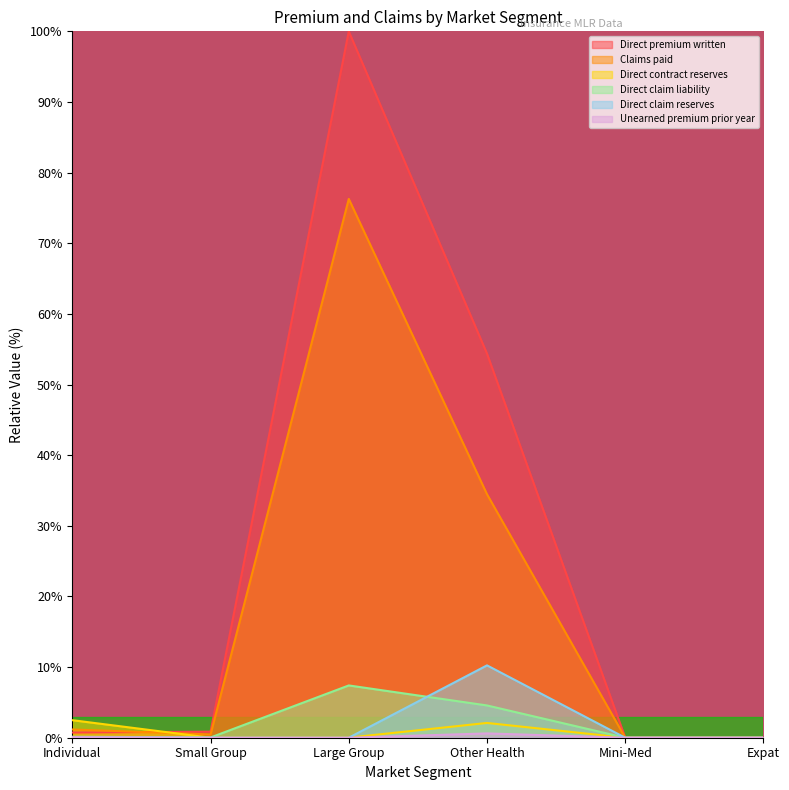

What is the difference between the Unearned premium prior year values at Other Health and Mini-Med?

0.6